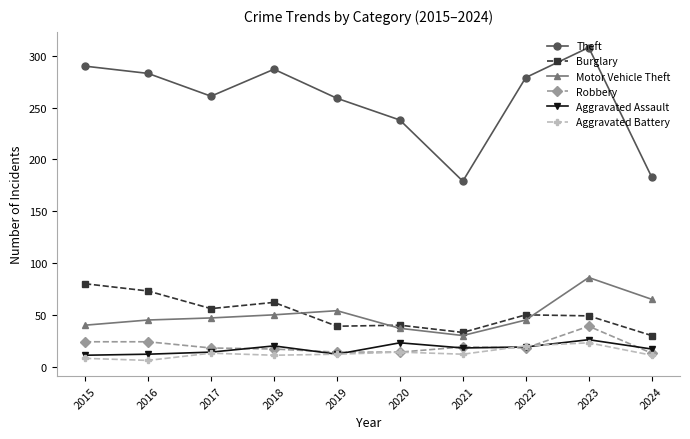

Count the number of categories in the chart.

10